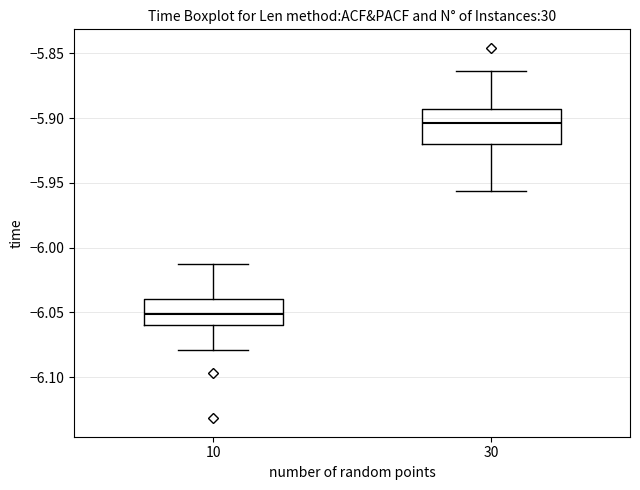

Comparing the boxes themselves (not the whiskers), which one is the tallest?

30